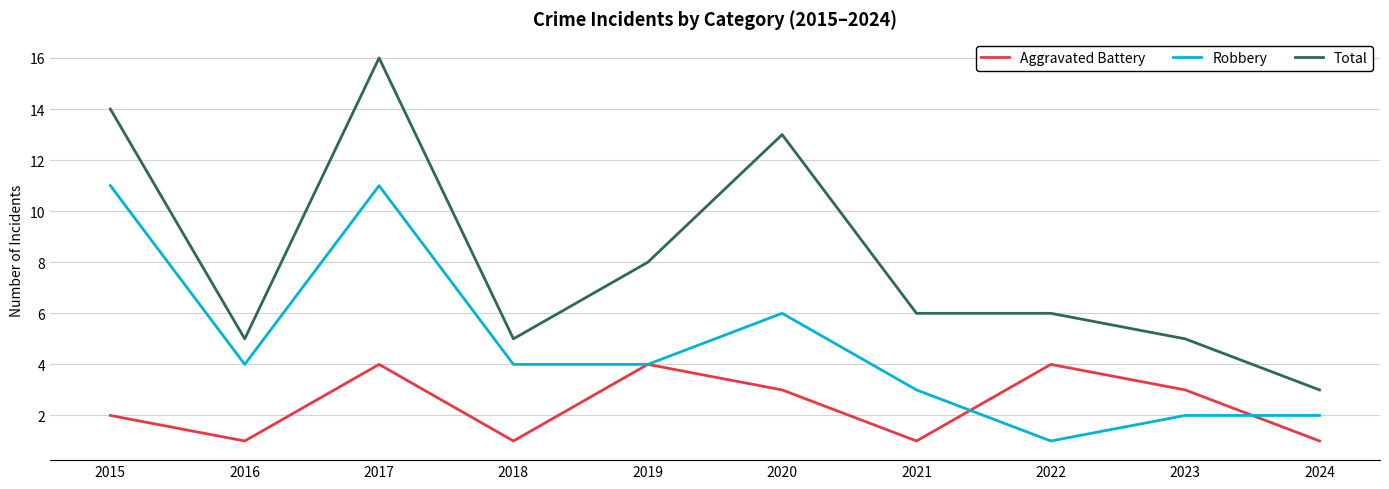

At which category does Total reach its first local valley?

2016